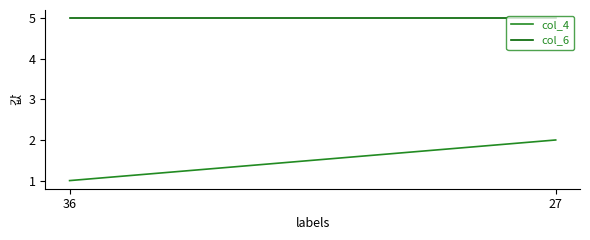

What is the average value of the col_4 series?

2